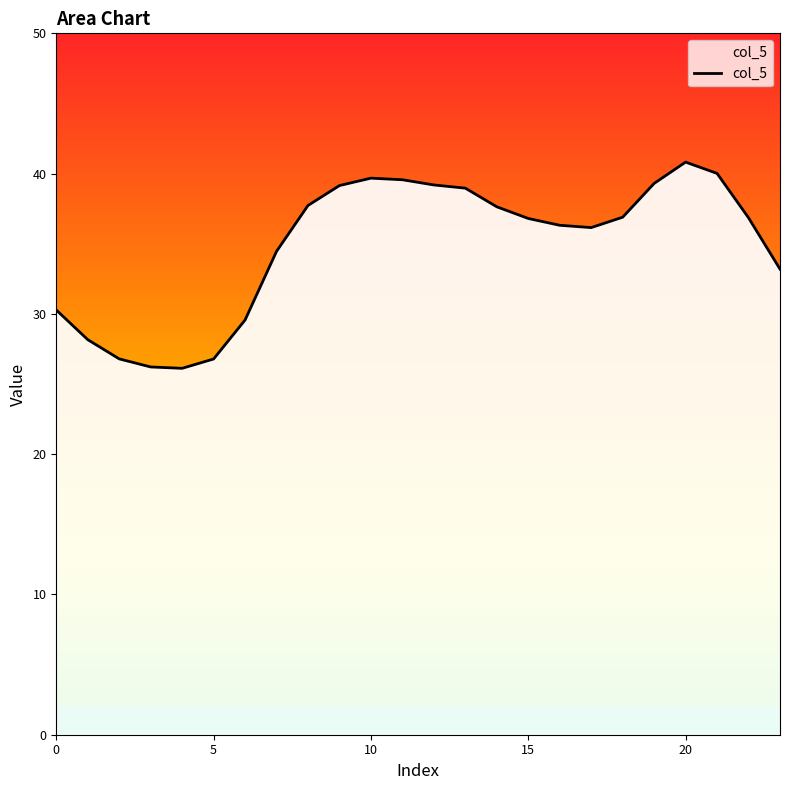

What is the smallest value displayed?

26.1